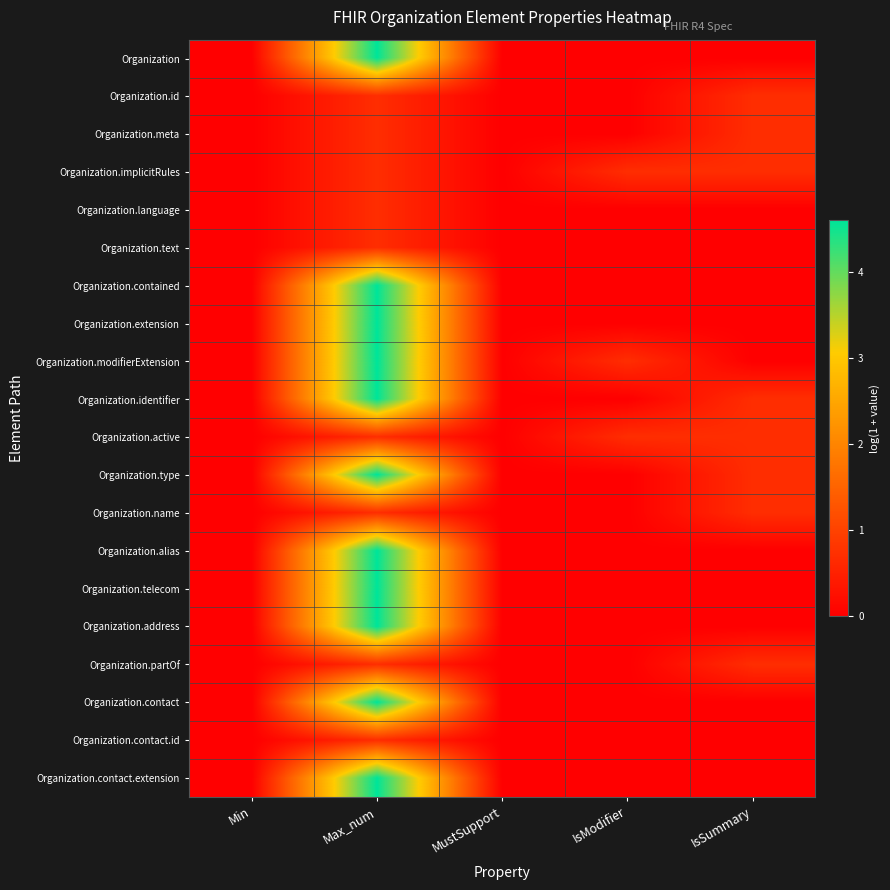

Between Max_num and Min, which is larger?

Max_num